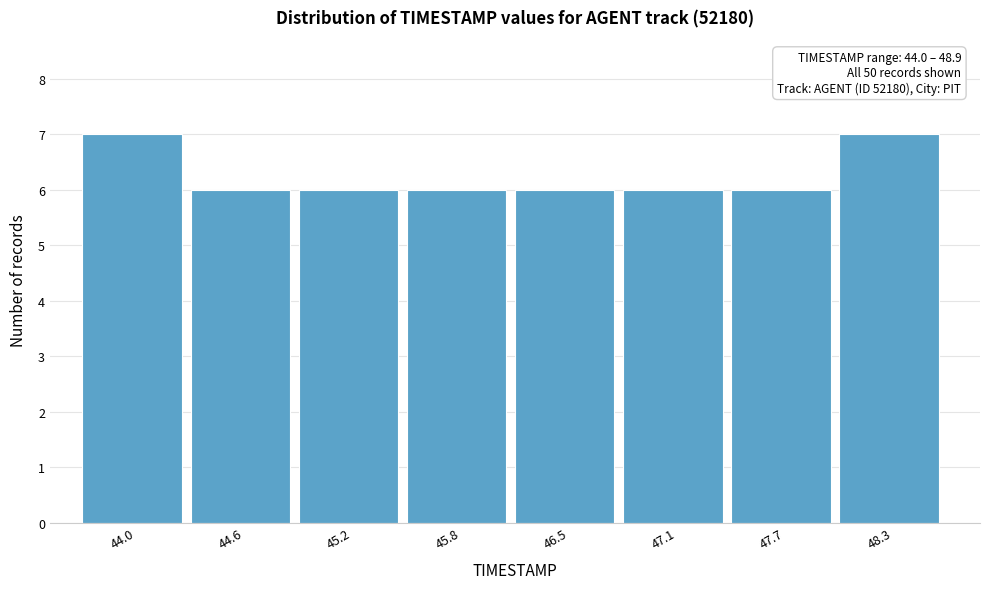

Reading left to right, what are all the values shown in this chart?

44.0=7	44.6=6	45.2=6	45.8=6	46.5=6	47.1=6	47.7=6	48.3=7